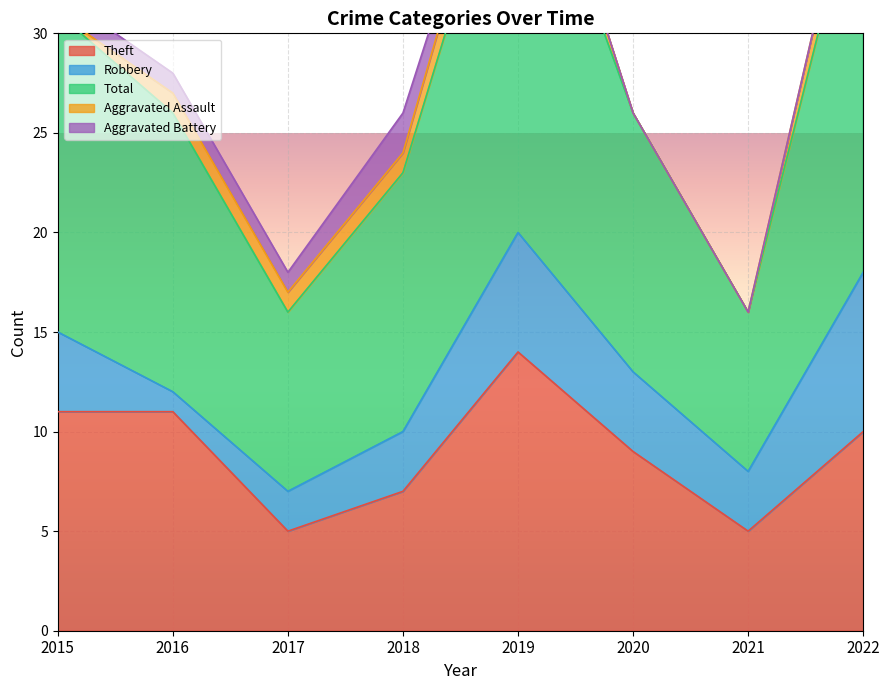

Which category has the lowest value in the Robbery series?

2016